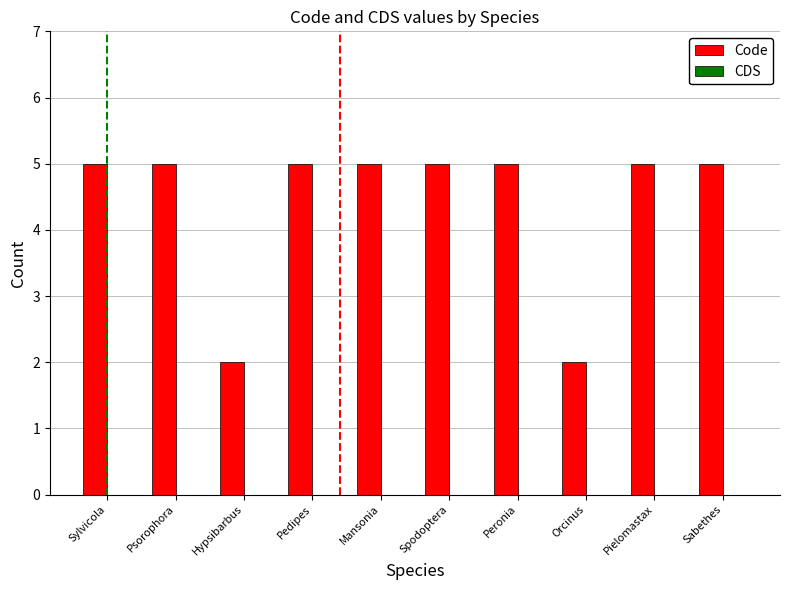

What is the maximum value shown in the chart?

5